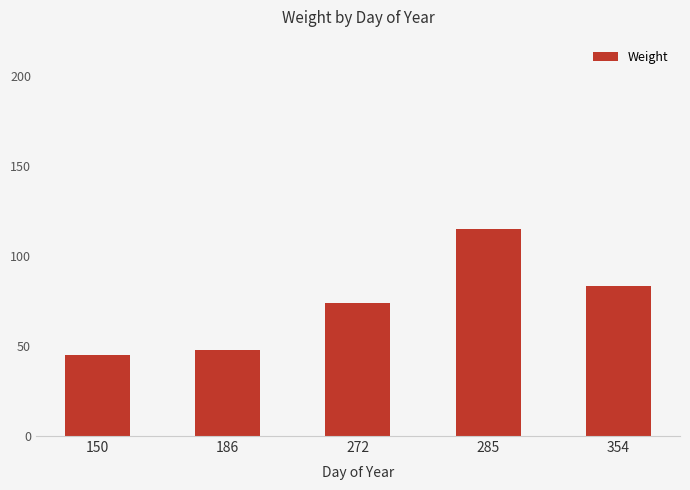

At which category does the chart reach its peak across all series?

285